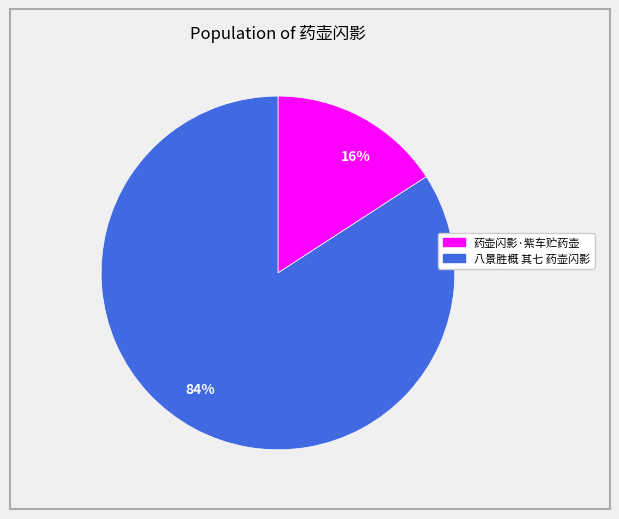

How many segments does this pie chart have?

2